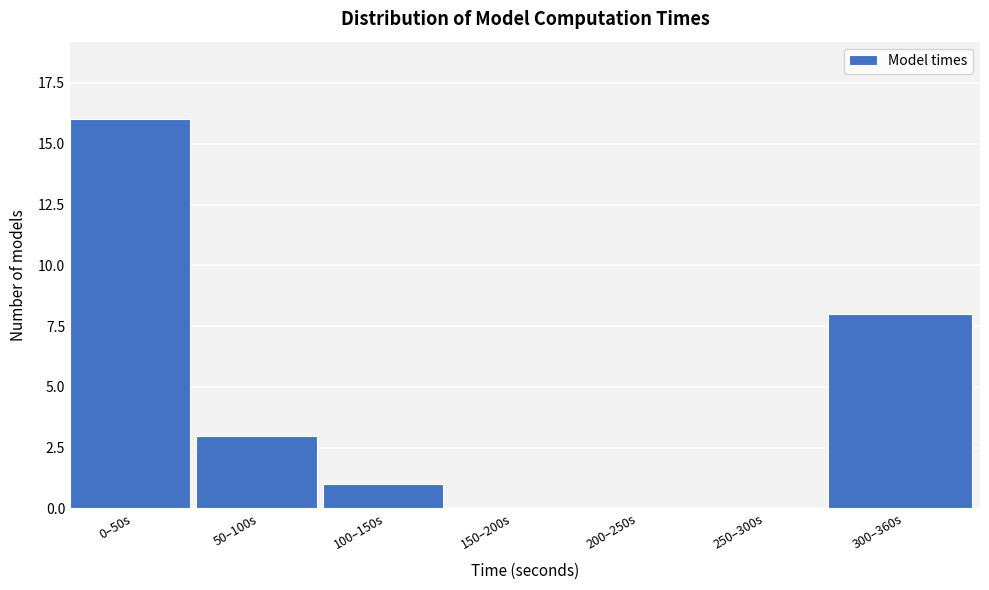

Reading left to right, extract all data points from this chart.

0–50s=16	50–100s=3	100–150s=1	150–200s=0	200–250s=0	250–300s=0	300–360s=8